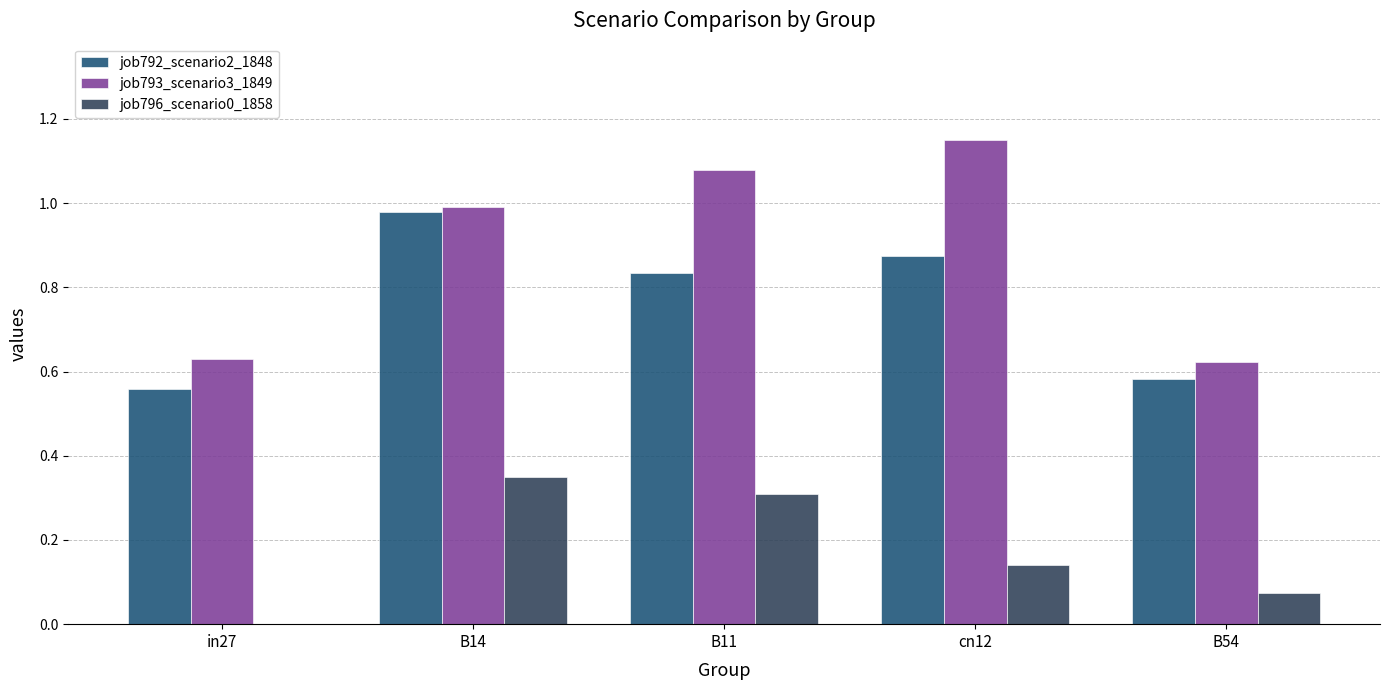

What are all the series names shown in the legend?

job792_scenario2_1848, job793_scenario3_1849, job796_scenario0_1858